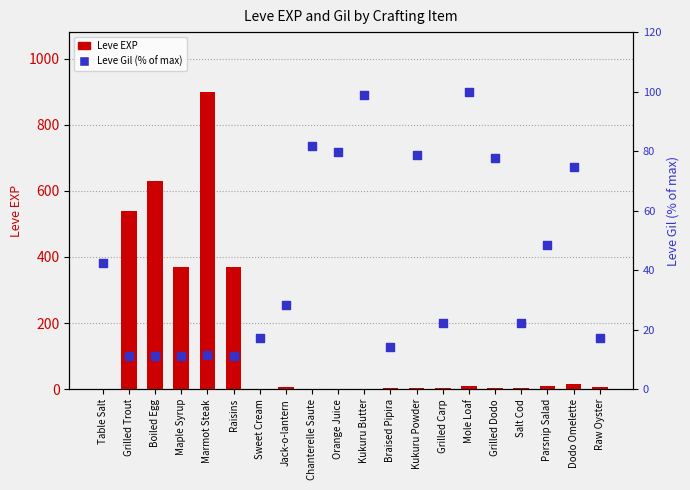

What is the total value across all series at Parsnip Salad?

58.5